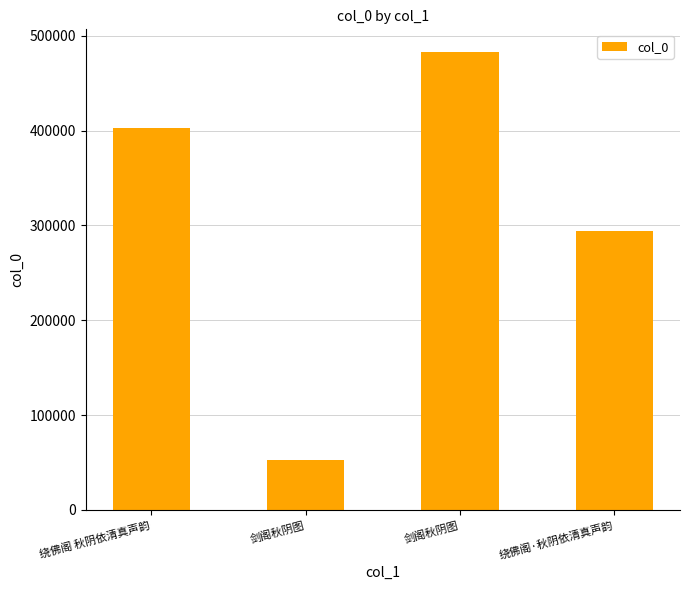

Does the chart contain stacked bars?

No